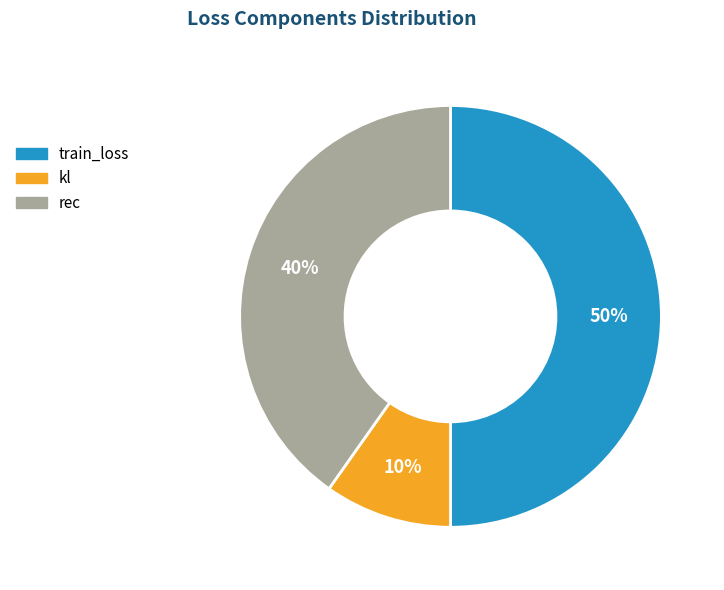

Is it true that kl is 10% of the pie?

True